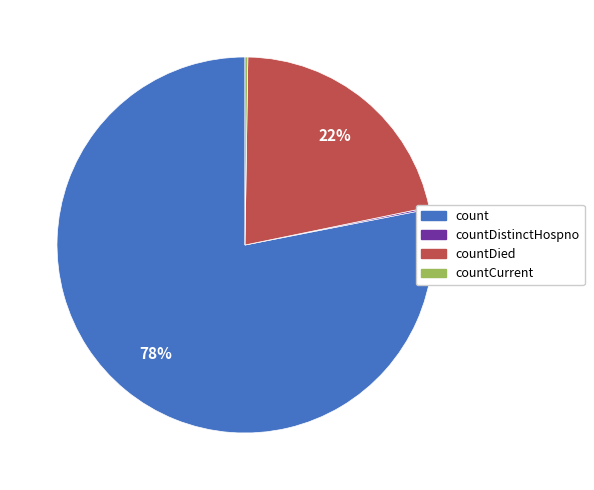

To the nearest percent, what is the difference between the largest and smallest slice percentages?

78%